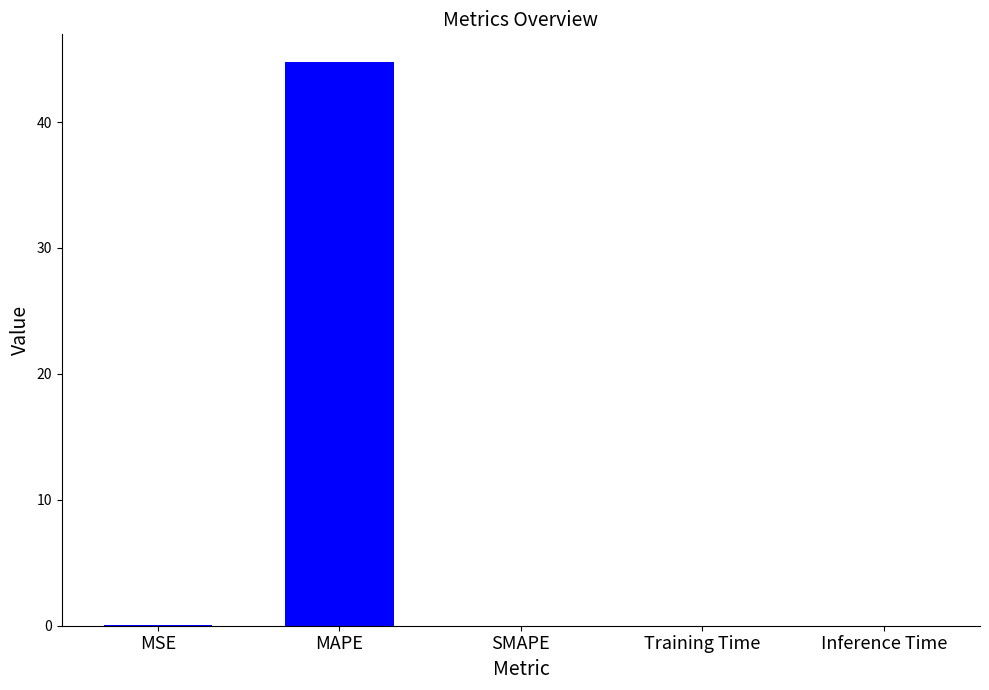

The chart shows a value of 0.0 at MSE. True or false?

True